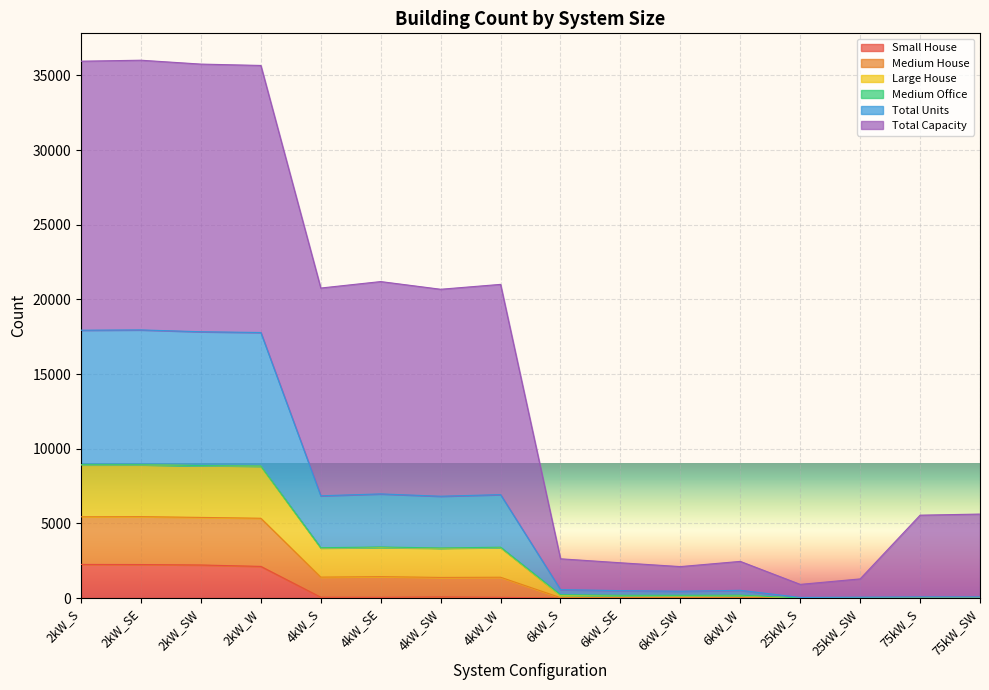

Read the Total Units value at 2kW_SE.

8927